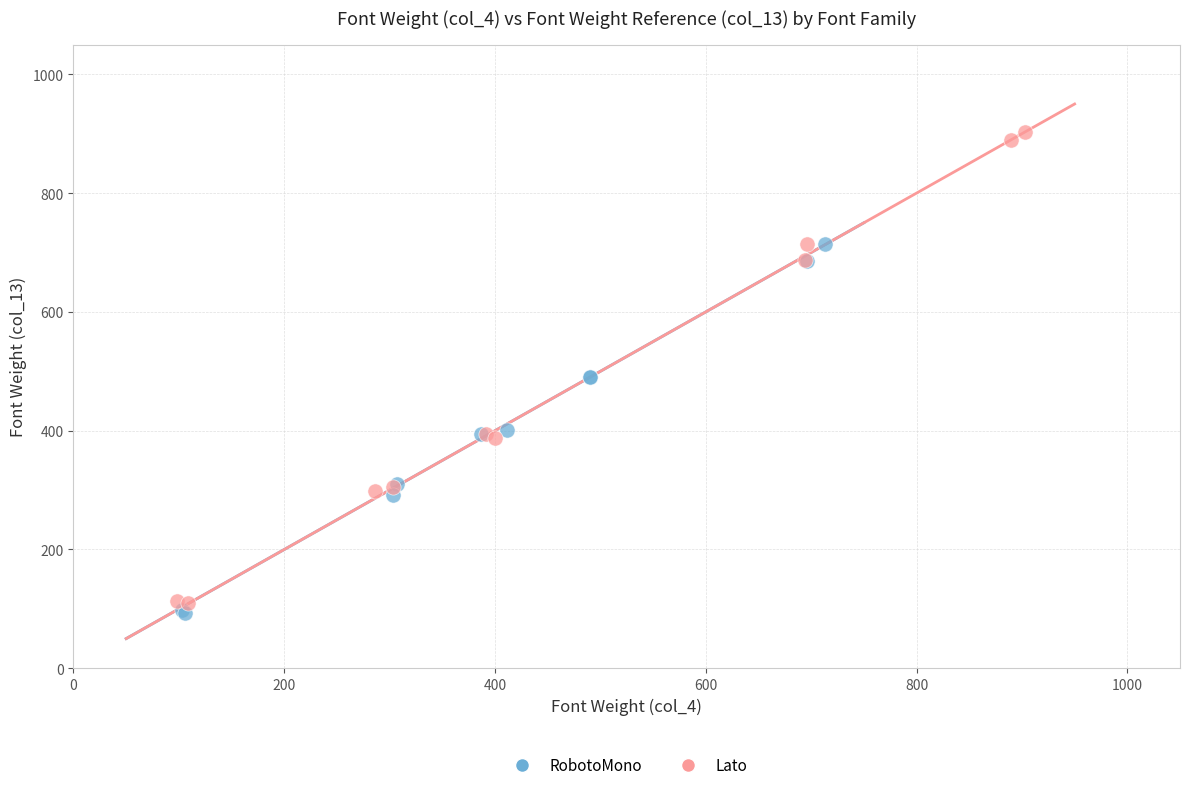

Which series contains the lowest Y value?

RobotoMono